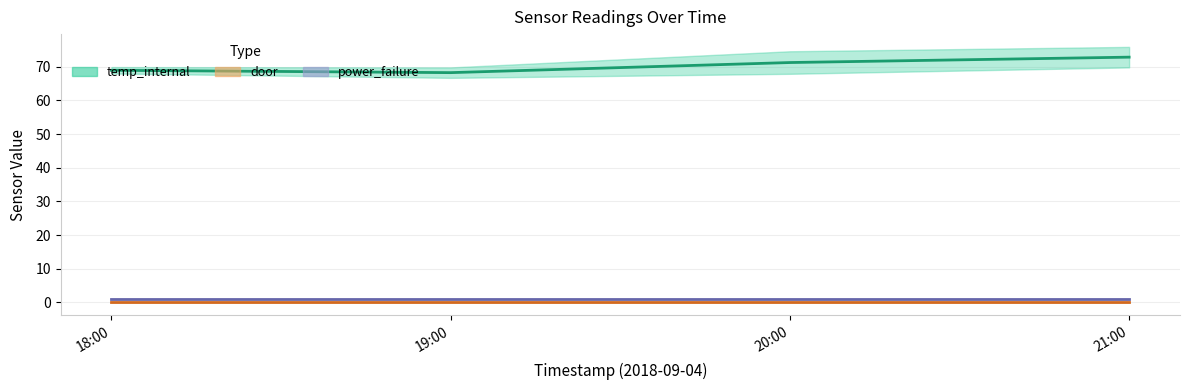

What is the label of the 2nd point from the left?

19:00